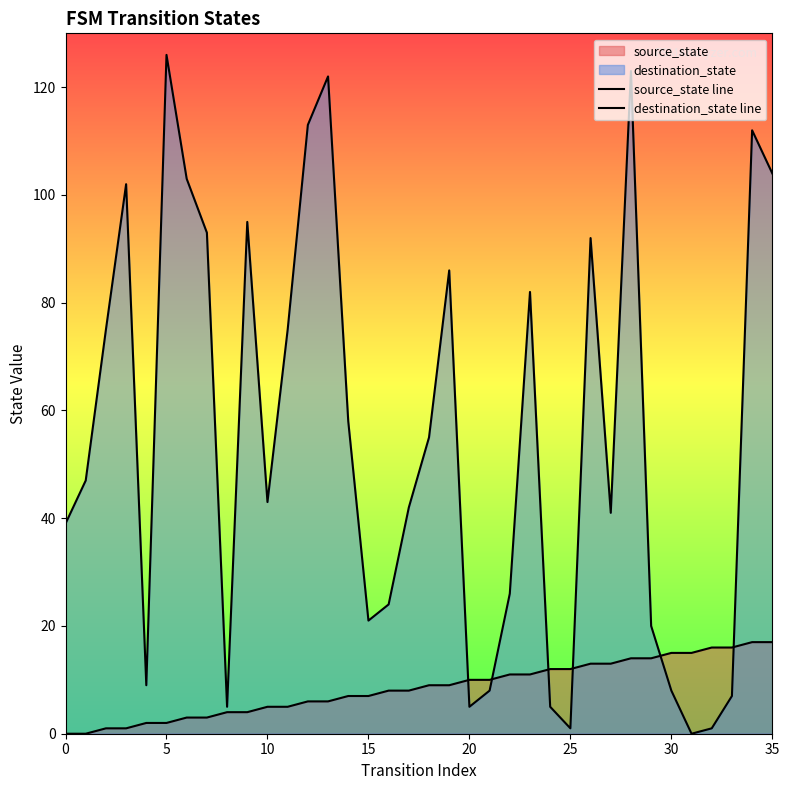

What is the sum of all source_state line values?

306